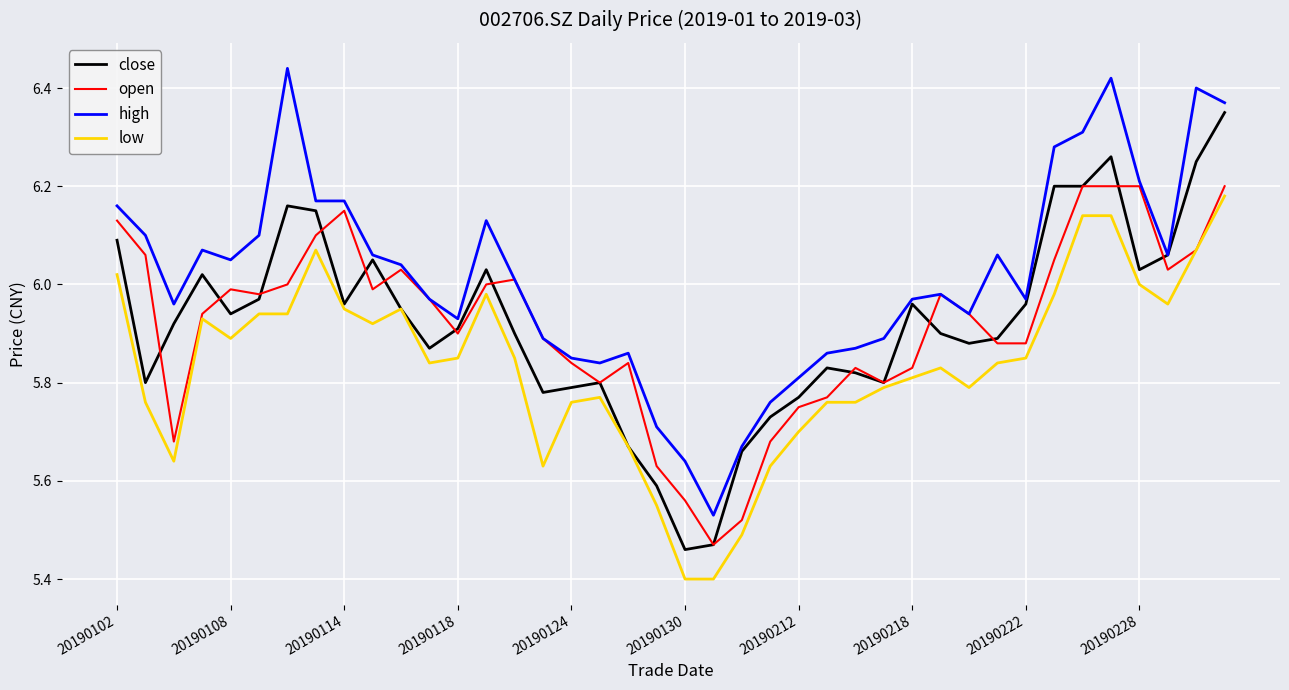

True or false: close and high intersect in this chart.

False